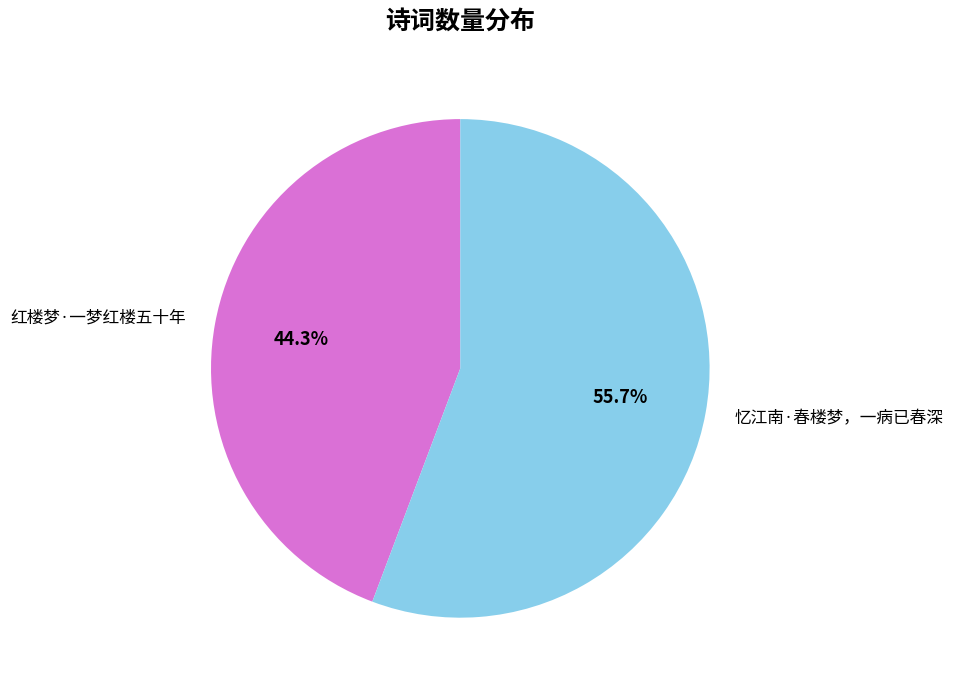

Is it true that 忆江南·春楼梦，一病已春深 is 61% of the pie?

False